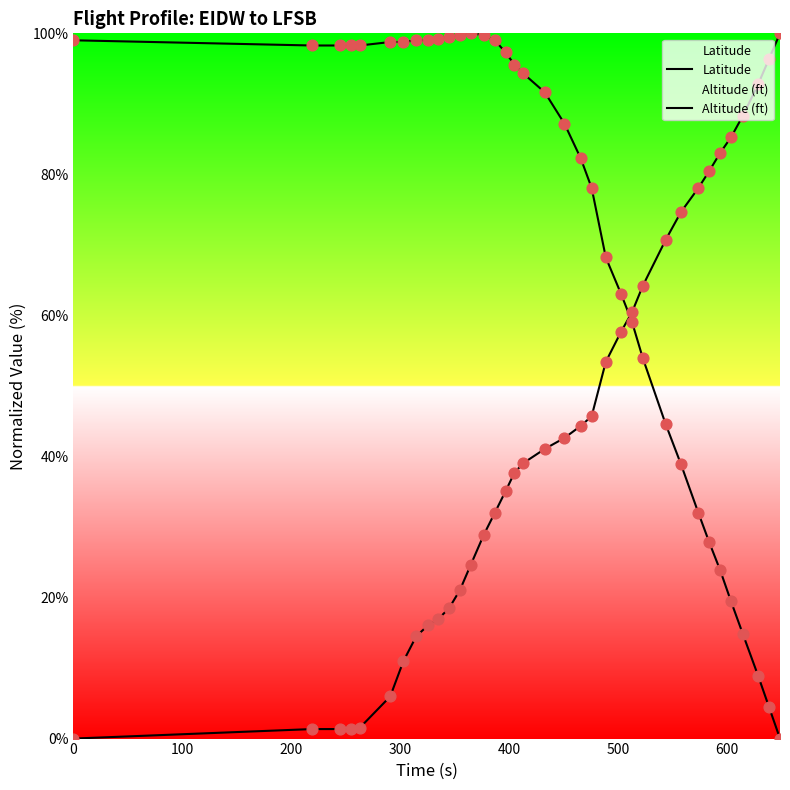

Which series contains the highest Y value?

Latitude